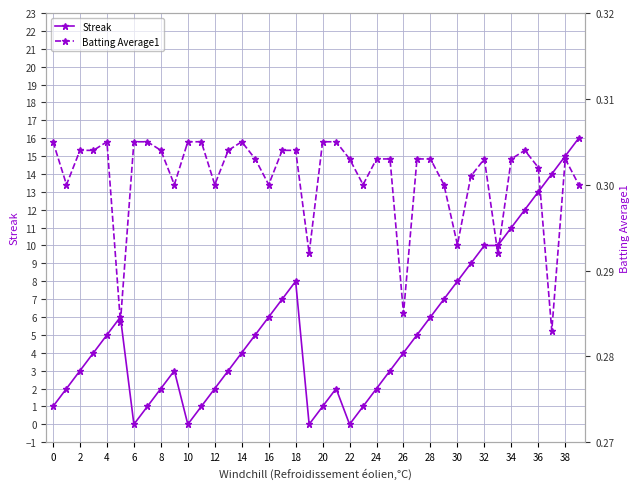

True or false: Batting Average1 and Streak cross at least once.

True